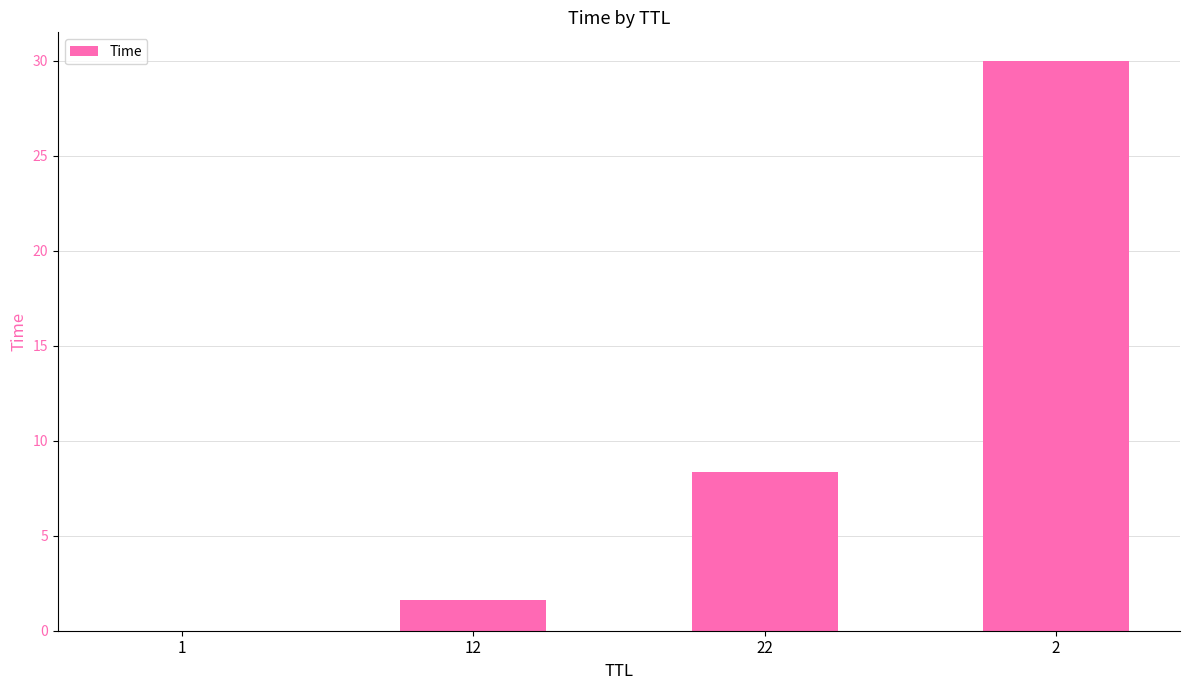

What value does the data have at 22?

8.4